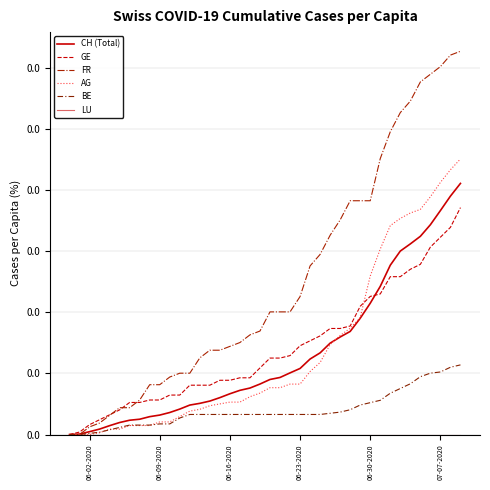

Is this an area chart (filled region under the line)?

No